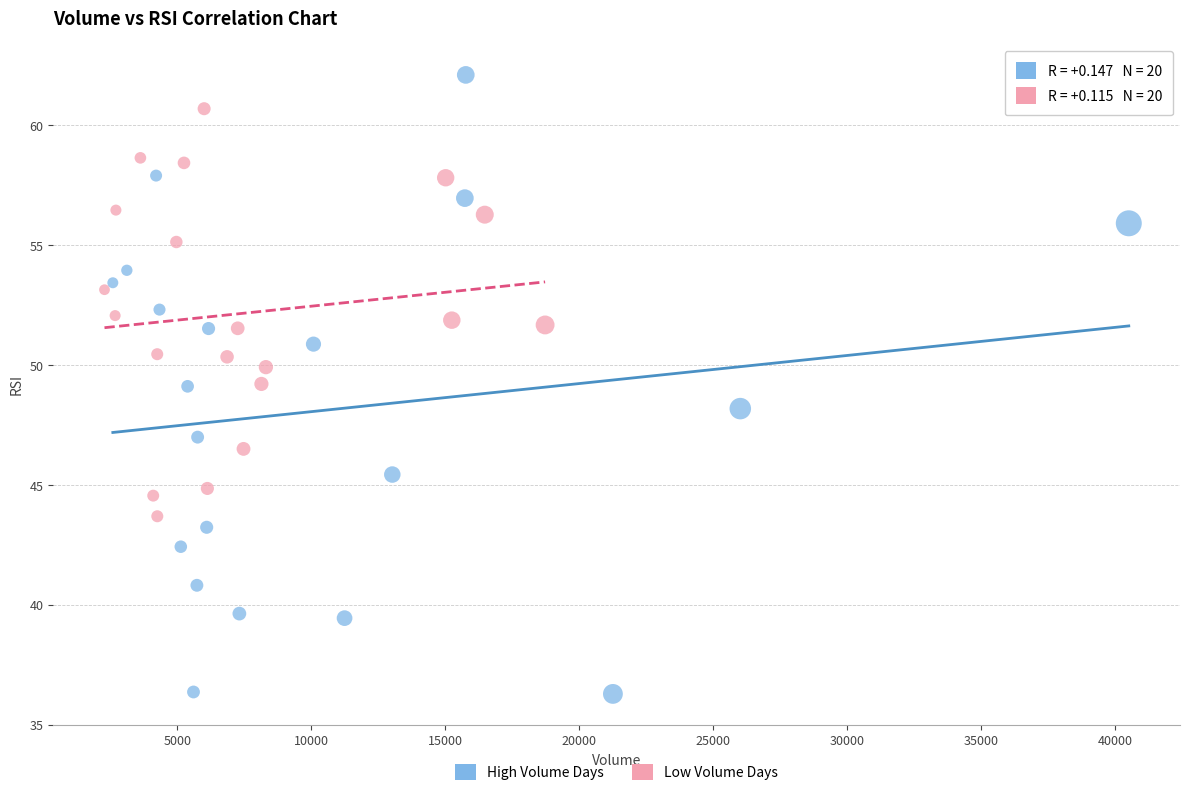

Which series reaches the maximum Y coordinate?

High Volume Days